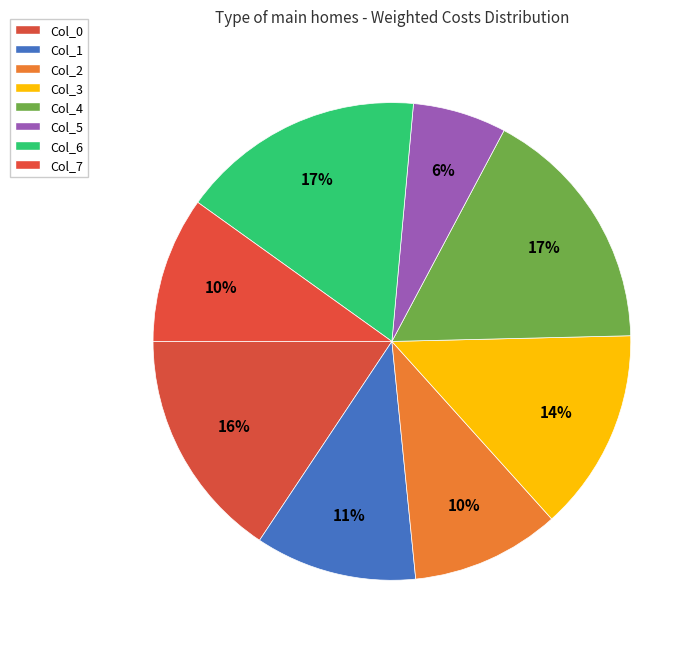

Which category has the smallest portion of the pie?

Col_5